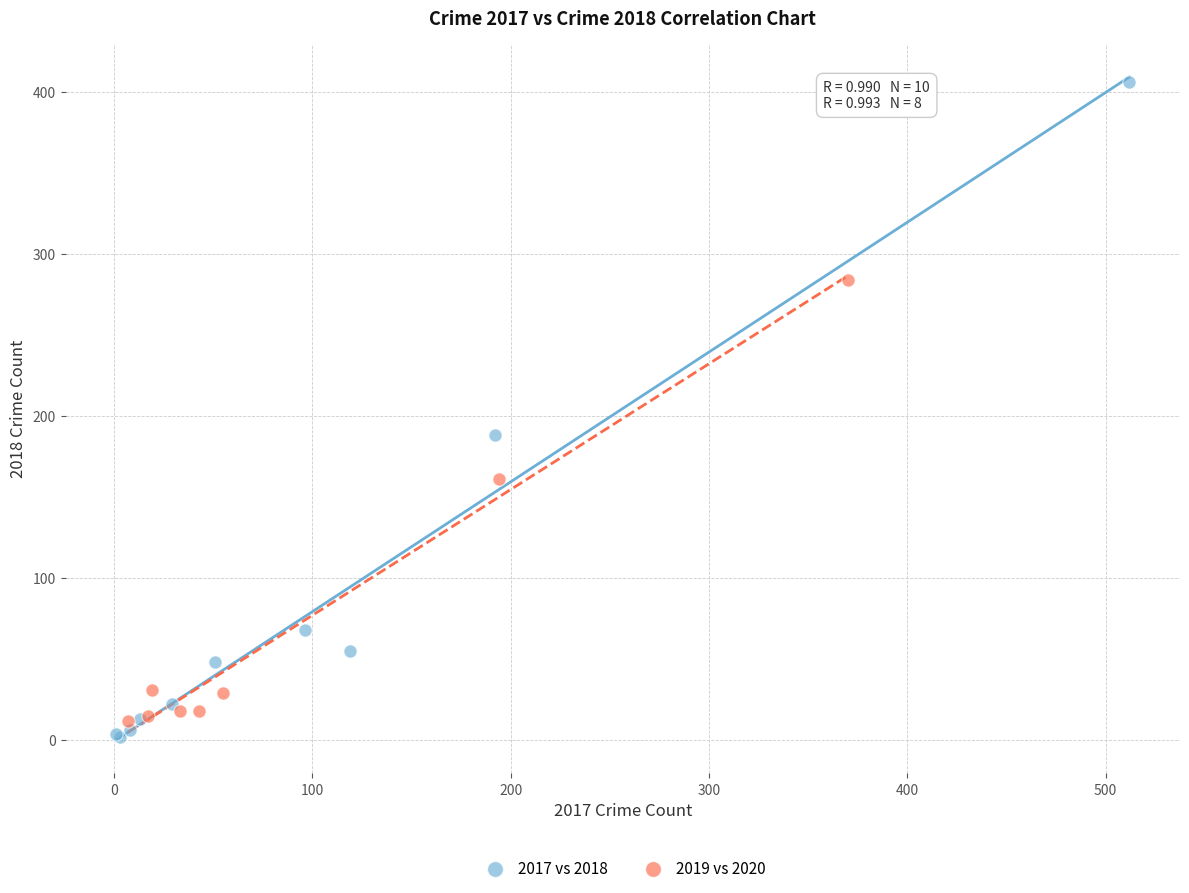

Which series has the widest spread of Y values?

2017 vs 2018